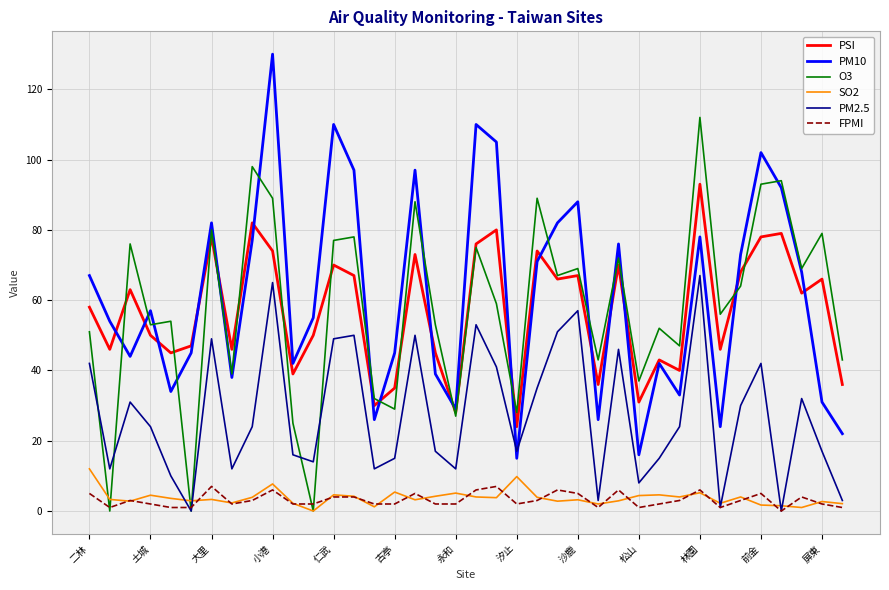

What is the sum of all O3 values?

2197.0